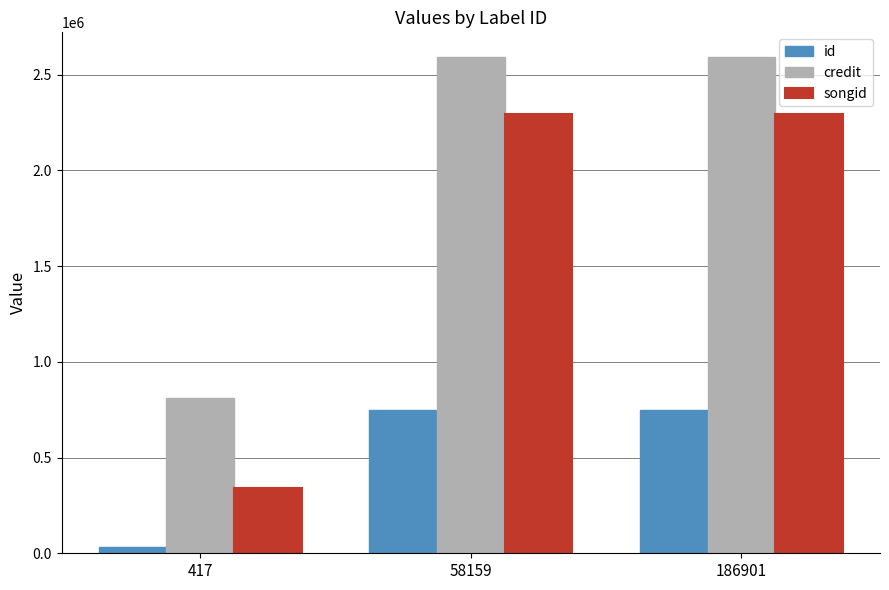

What are all the series names shown in the legend?

id, credit, songid